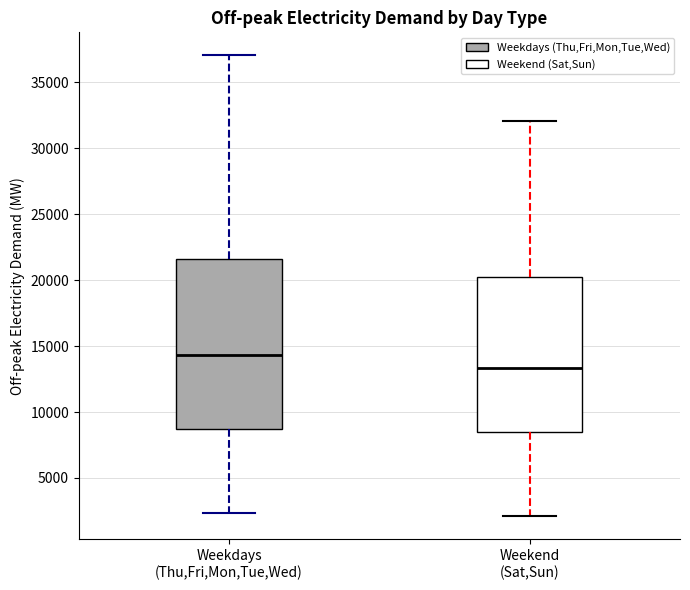

Which box has the highest median line?

Weekdays (Thu,Fri,Mon,Tue,Wed)